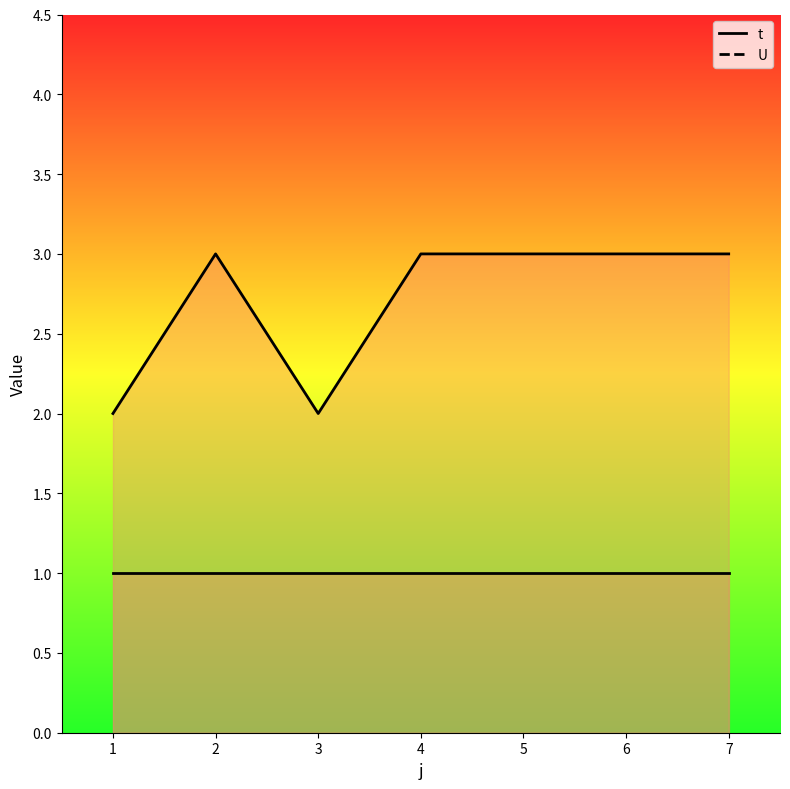

What is the spread (max minus min) of values at 6?

2